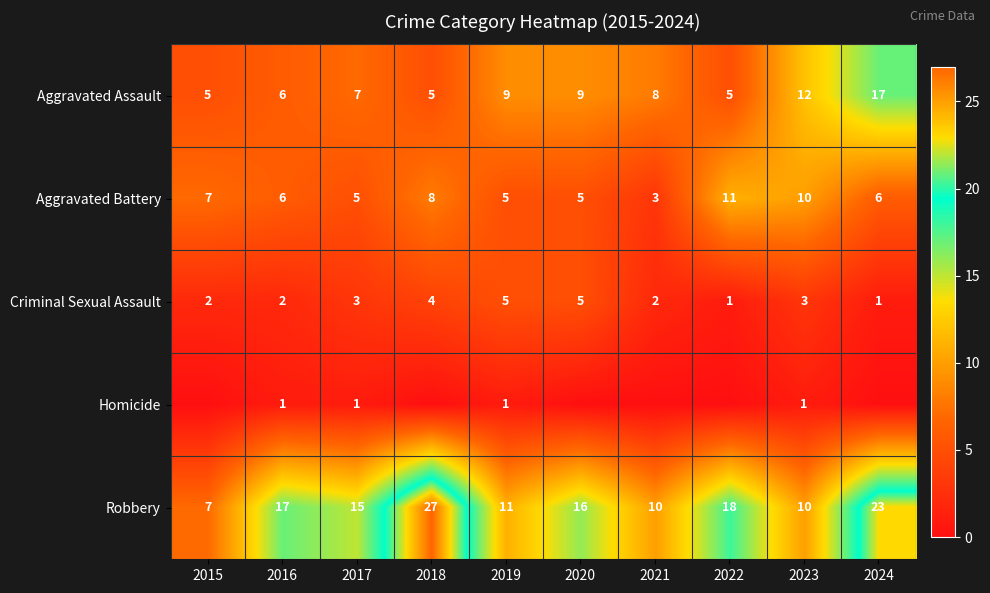

The Criminal Sexual Assault series shows 3 at 2016. True or false?

False